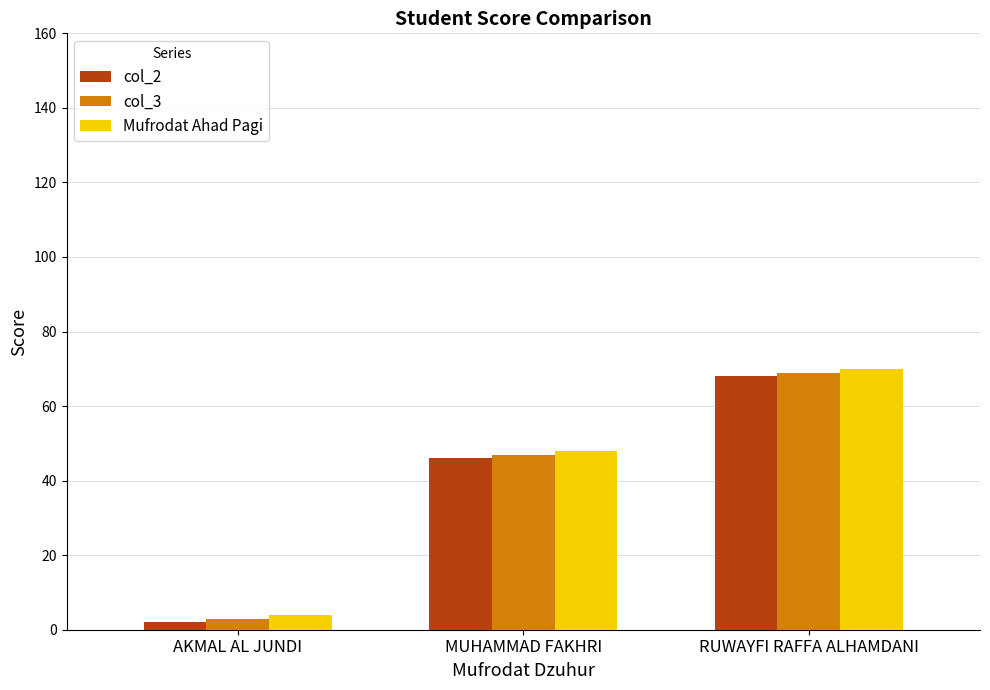

At how many categories does at least one series exceed 32?

2